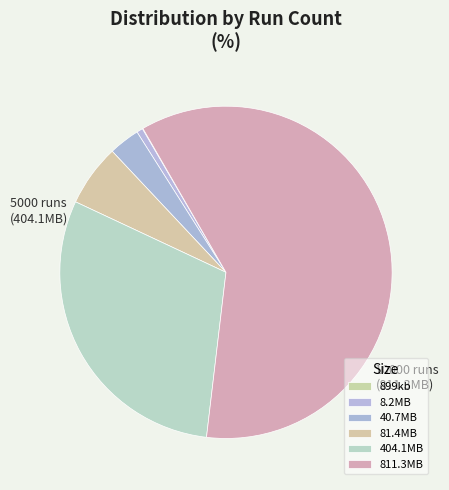

Does 8.2MB account for over 50% of the chart?

No